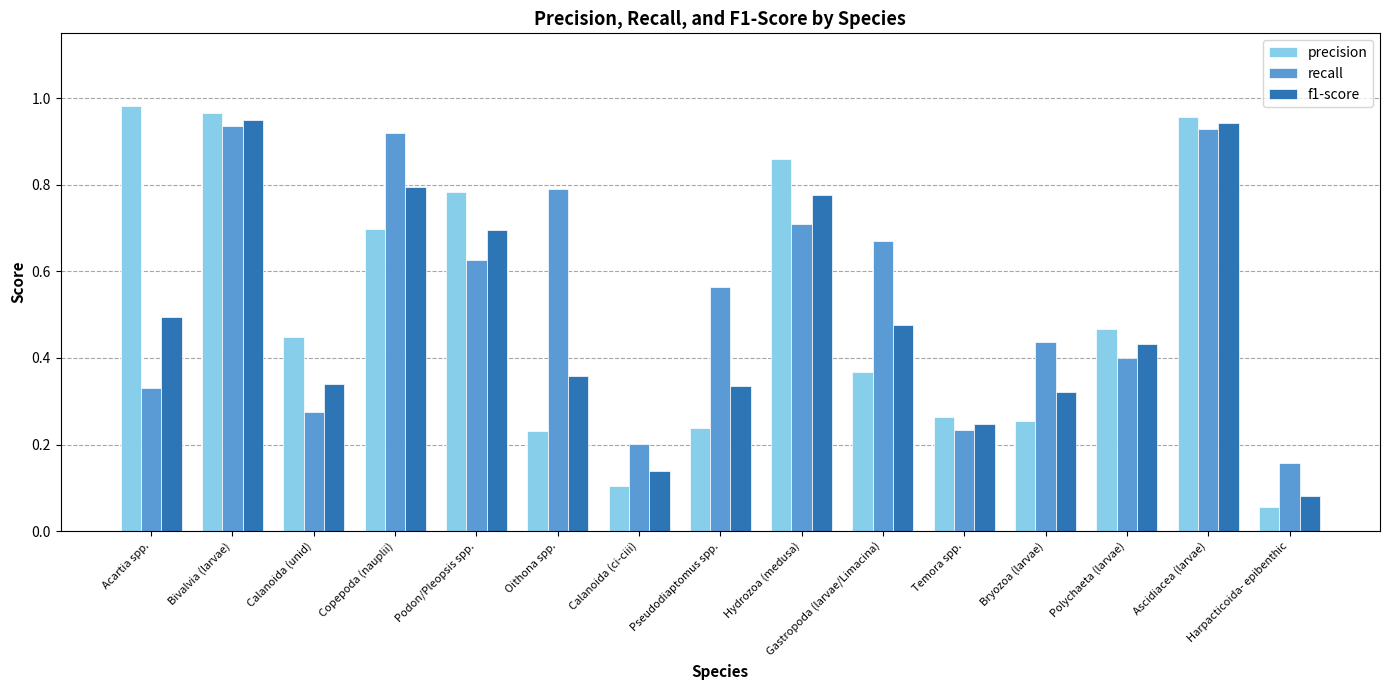

What is the sum of all precision values?

7.7